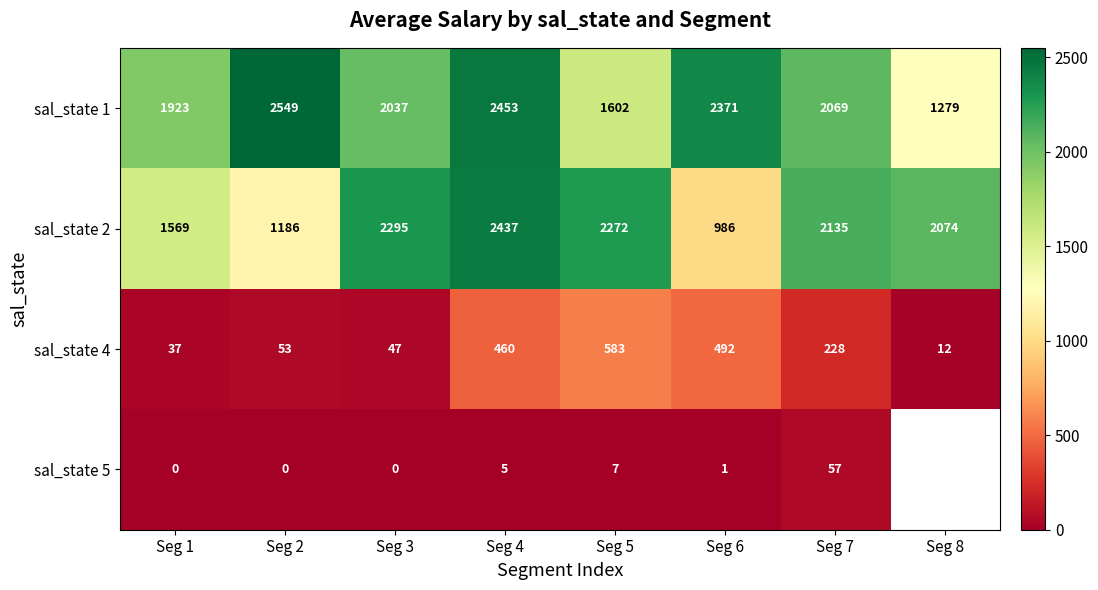

What is the spread (max minus min) of values at Seg 8?

2061.6